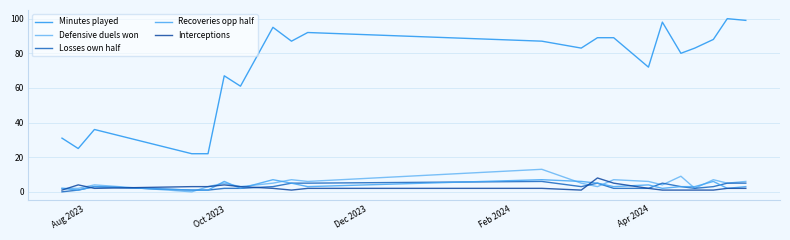

What is the label of the 4th point from the left?

Feb 2024